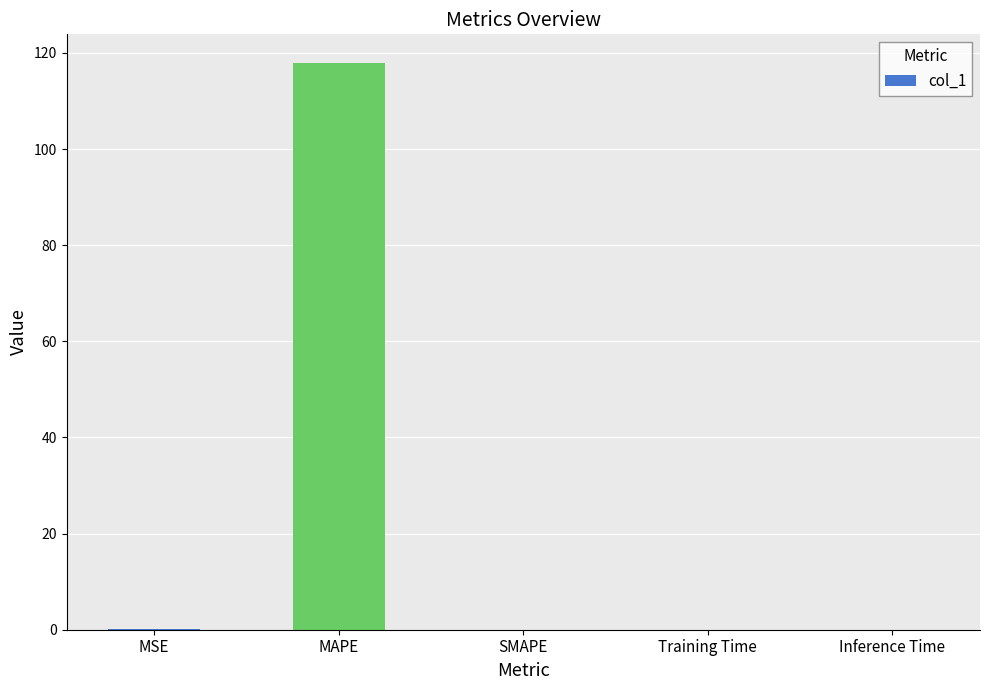

What is the sum of the values at Inference Time and MSE?

0.1